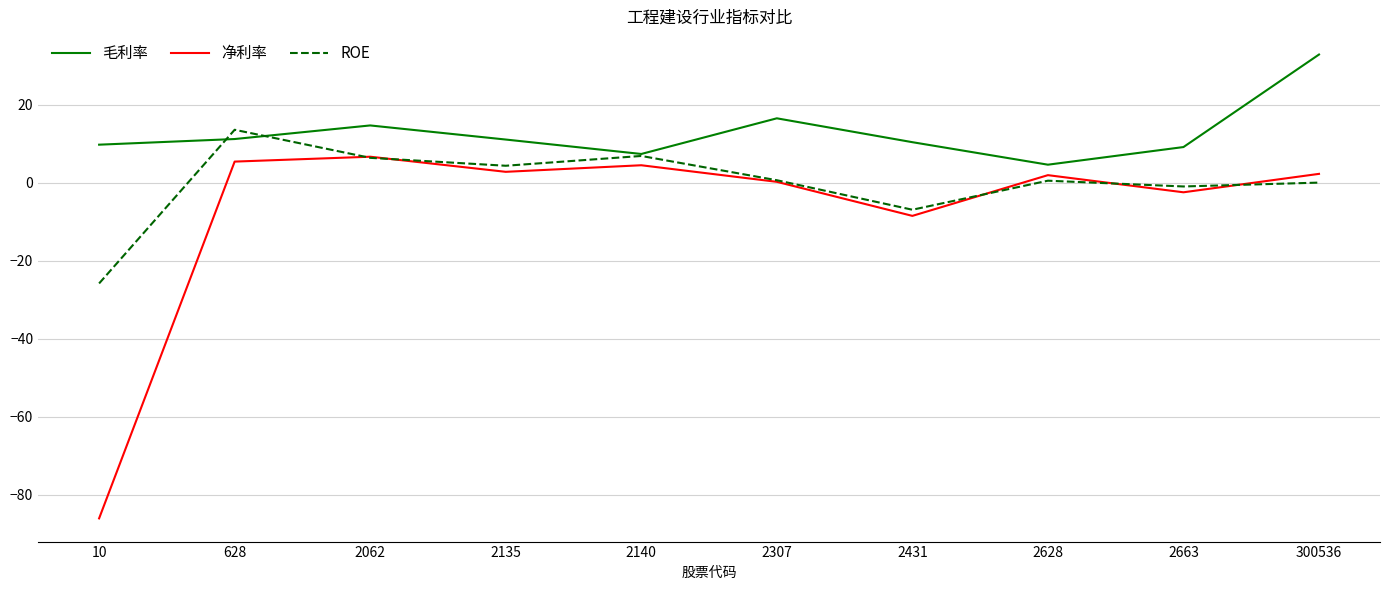

What is the sum of all 毛利率 values?

127.5